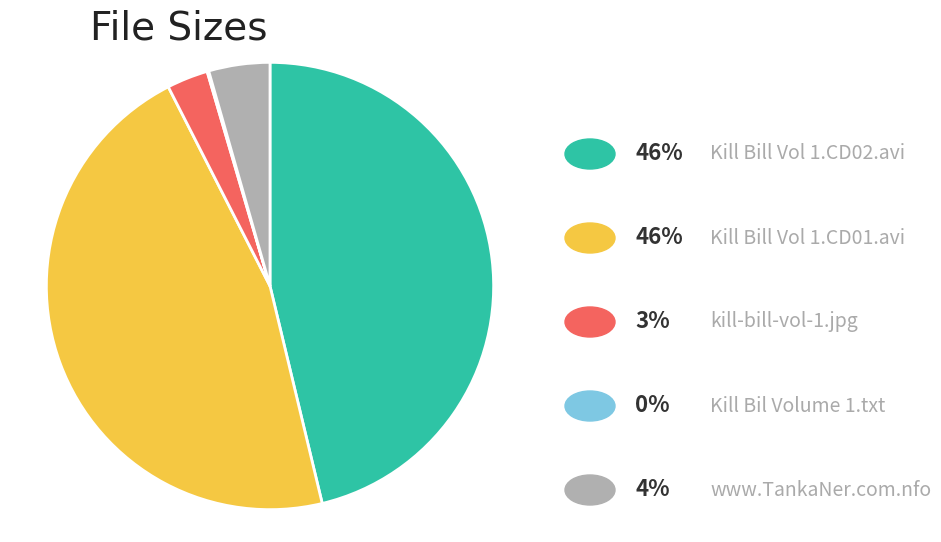

Is there any slice that represents more than half of the pie?

No